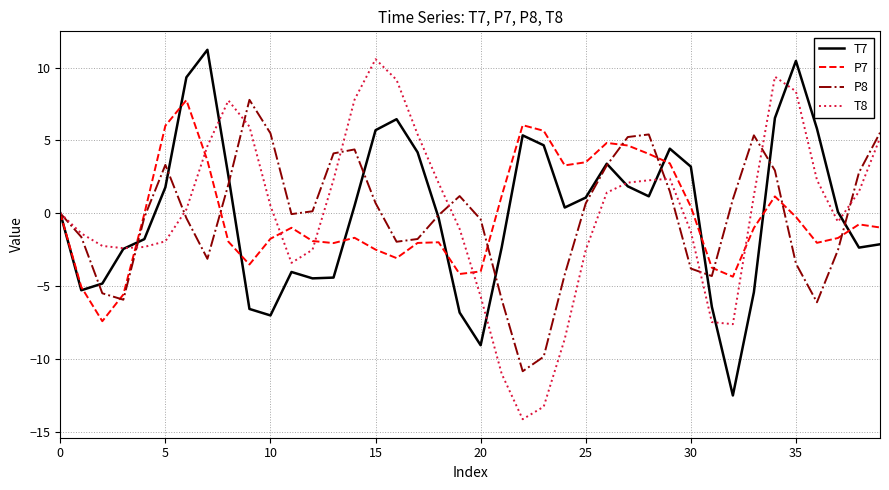

What is the minimum value for T8?

-14.1